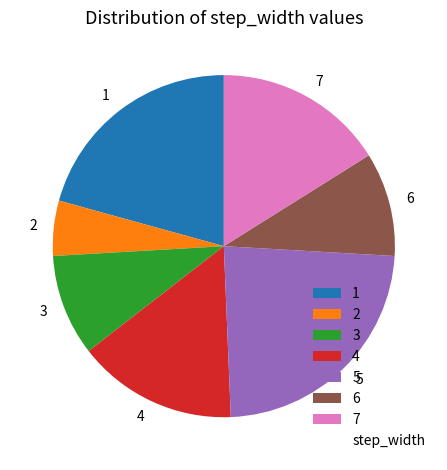

Is it true that 7 is 9% of the pie?

False